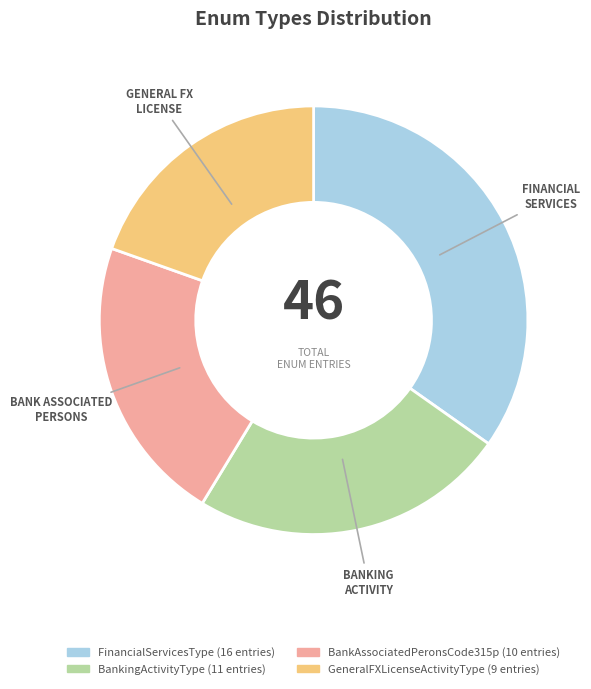

Rank the categories by value from lowest to highest.

GeneralFXLicenseActivityType, BankAssociatedPeronsCode315p, BankingActivityType, FinancialServicesType